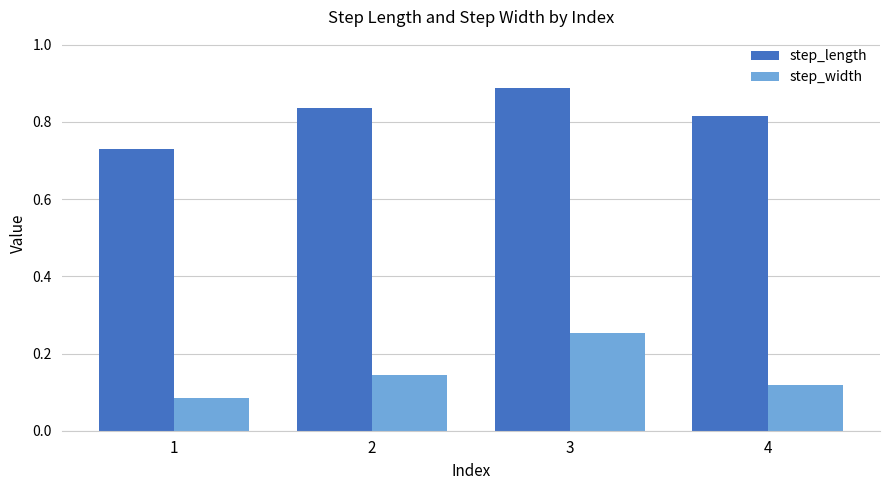

Count the number of data series in this chart.

2